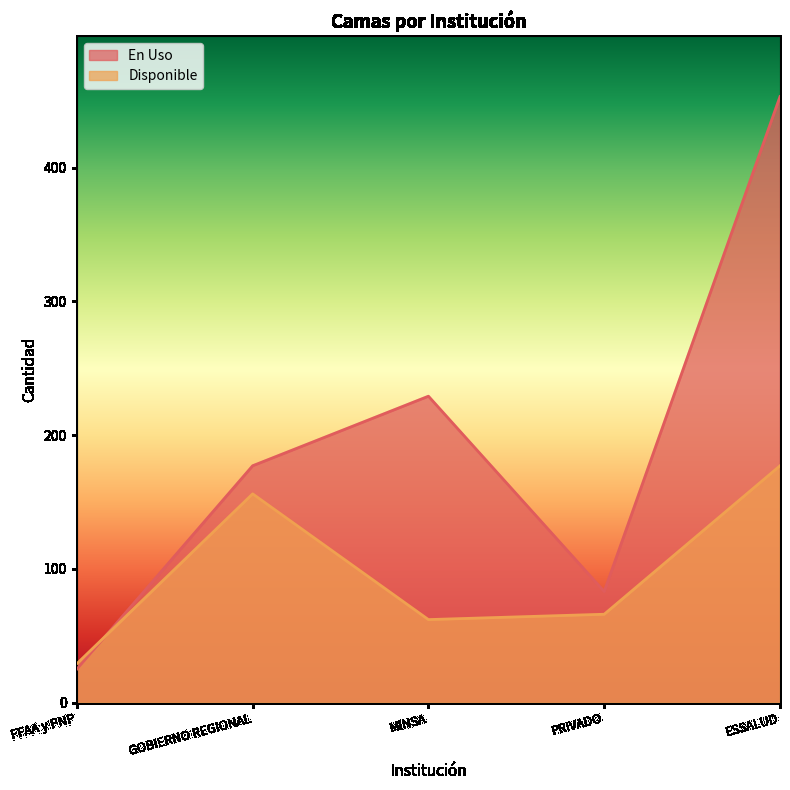

What is the spread (max minus min) of values at MINSA?

167